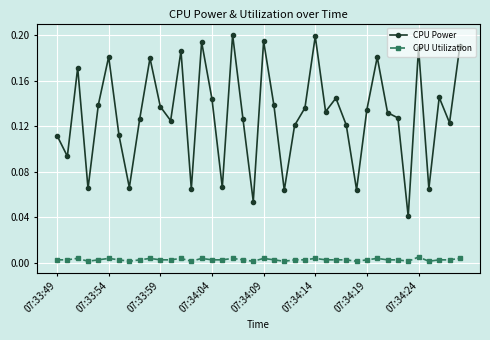

Which series has the widest spread of values?

CPU Power